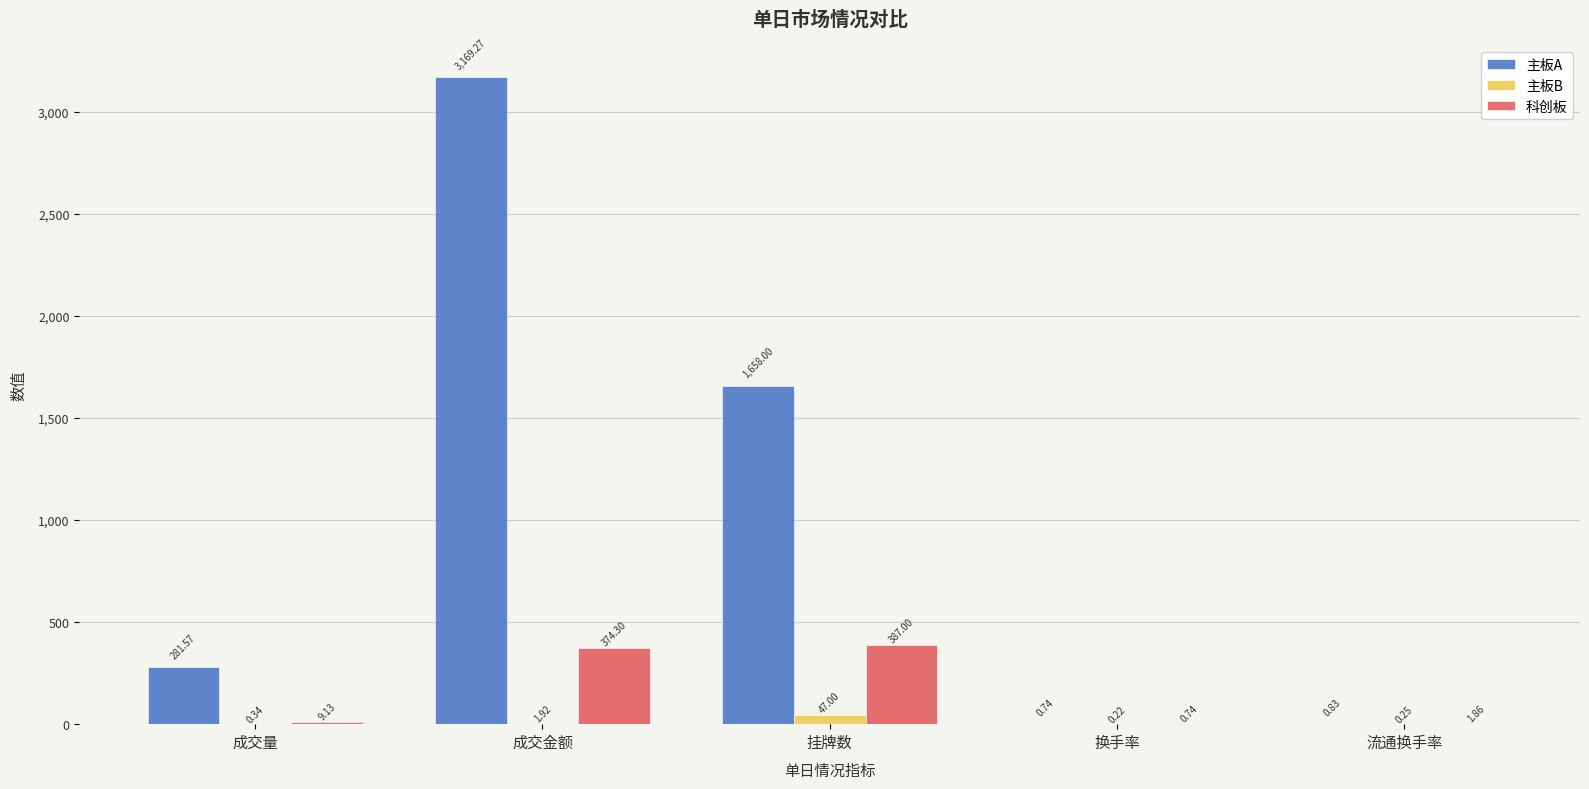

What is the sum of all 主板B values?

49.7